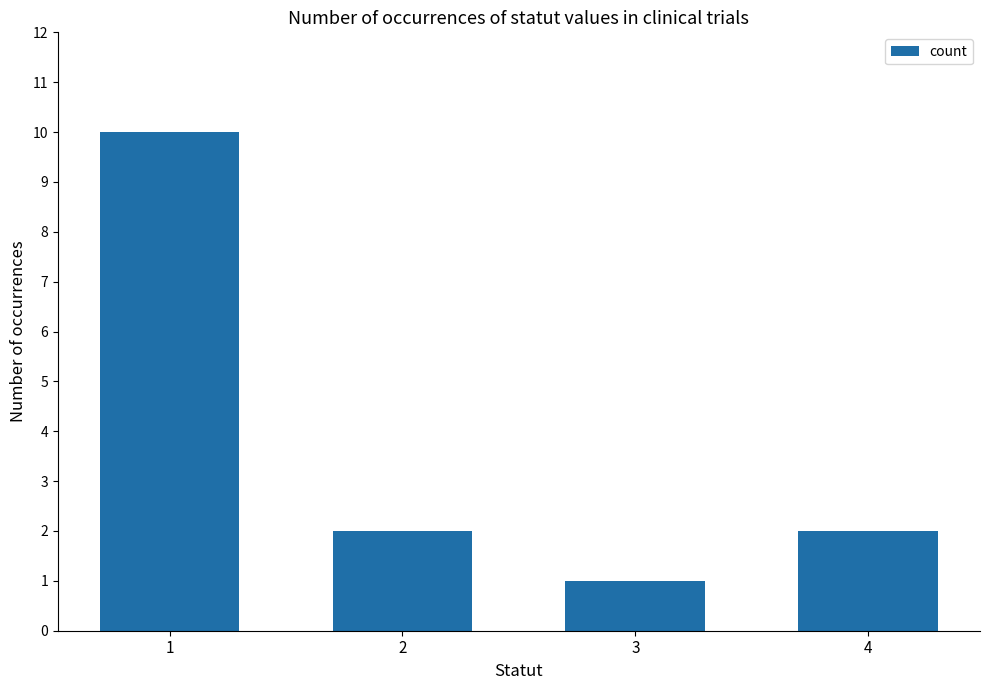

What is the value of the 1st bar from the left?

10